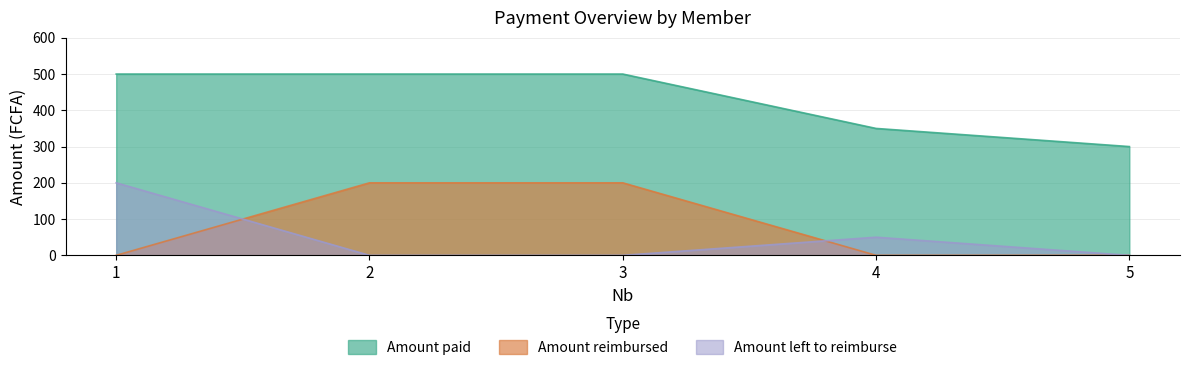

What is the difference between the second highest and minimum values in the Amount reimbursed series?

200